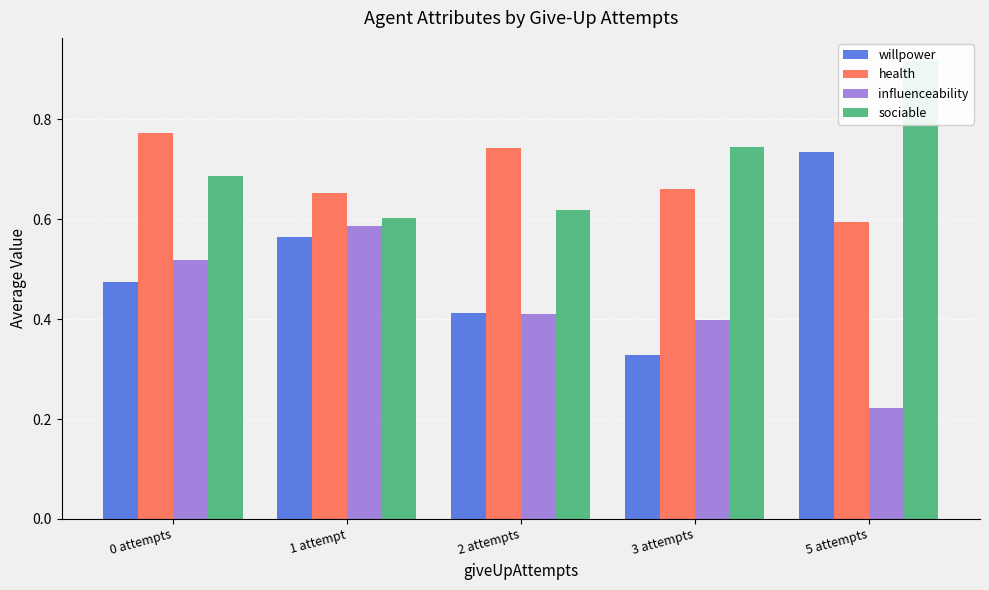

Which series has the widest spread of values?

willpower